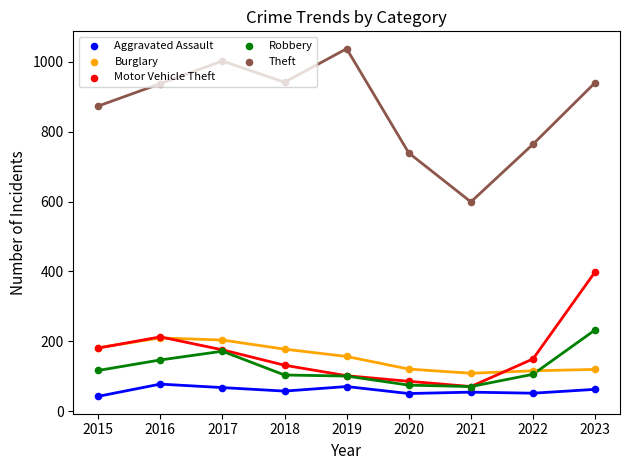

At which category is the sum across all series the highest?

2023